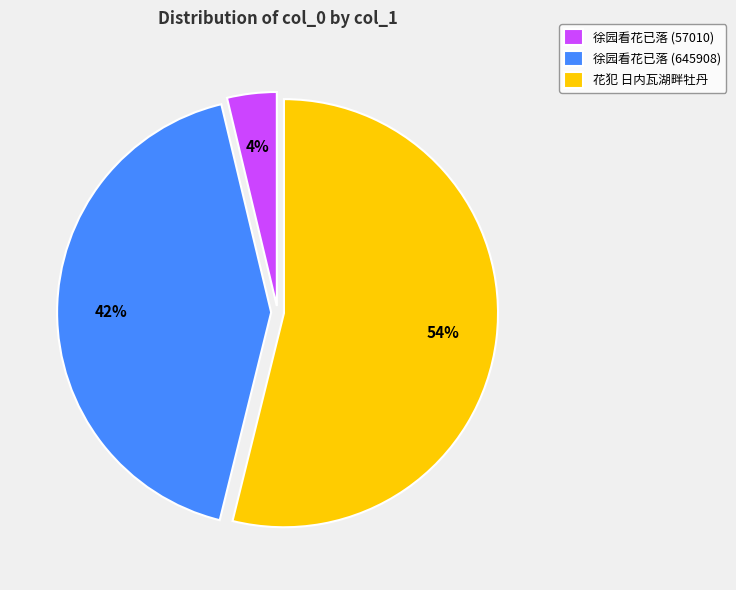

Count the number of slices in the pie.

3